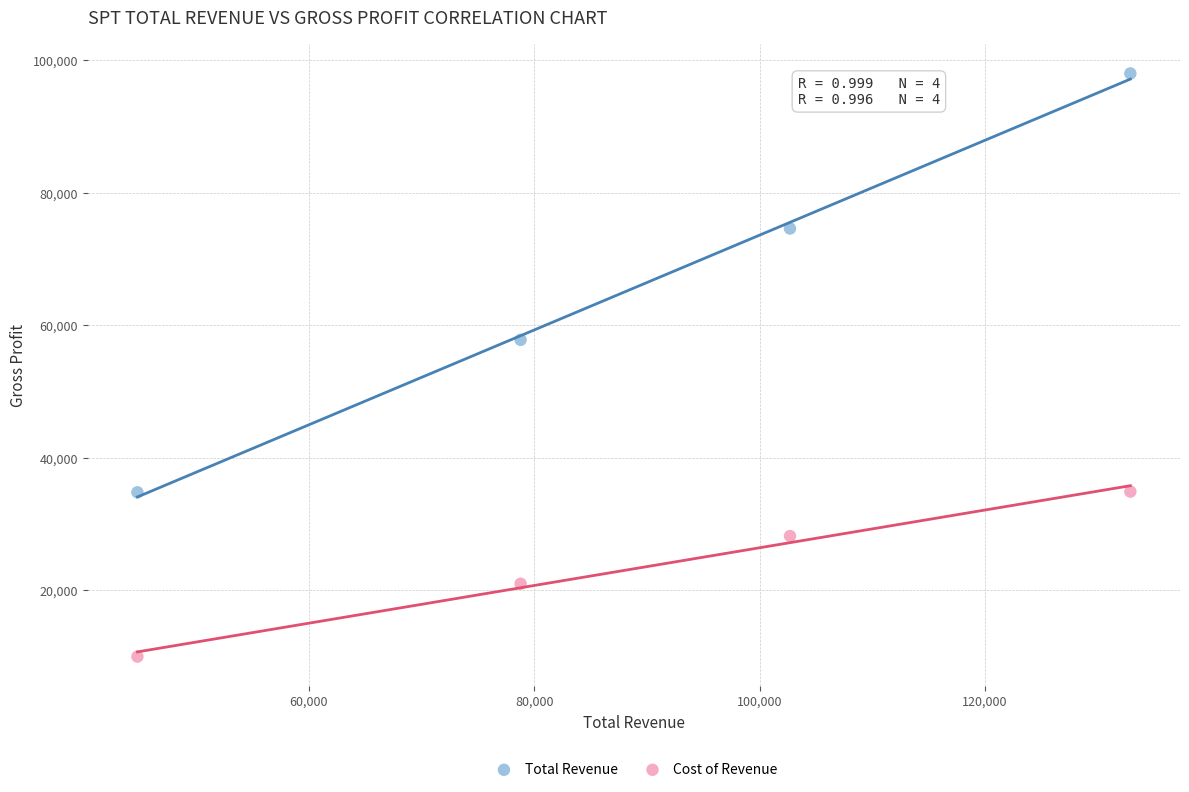

Across all series, what Y value is closest to 54000?

57800